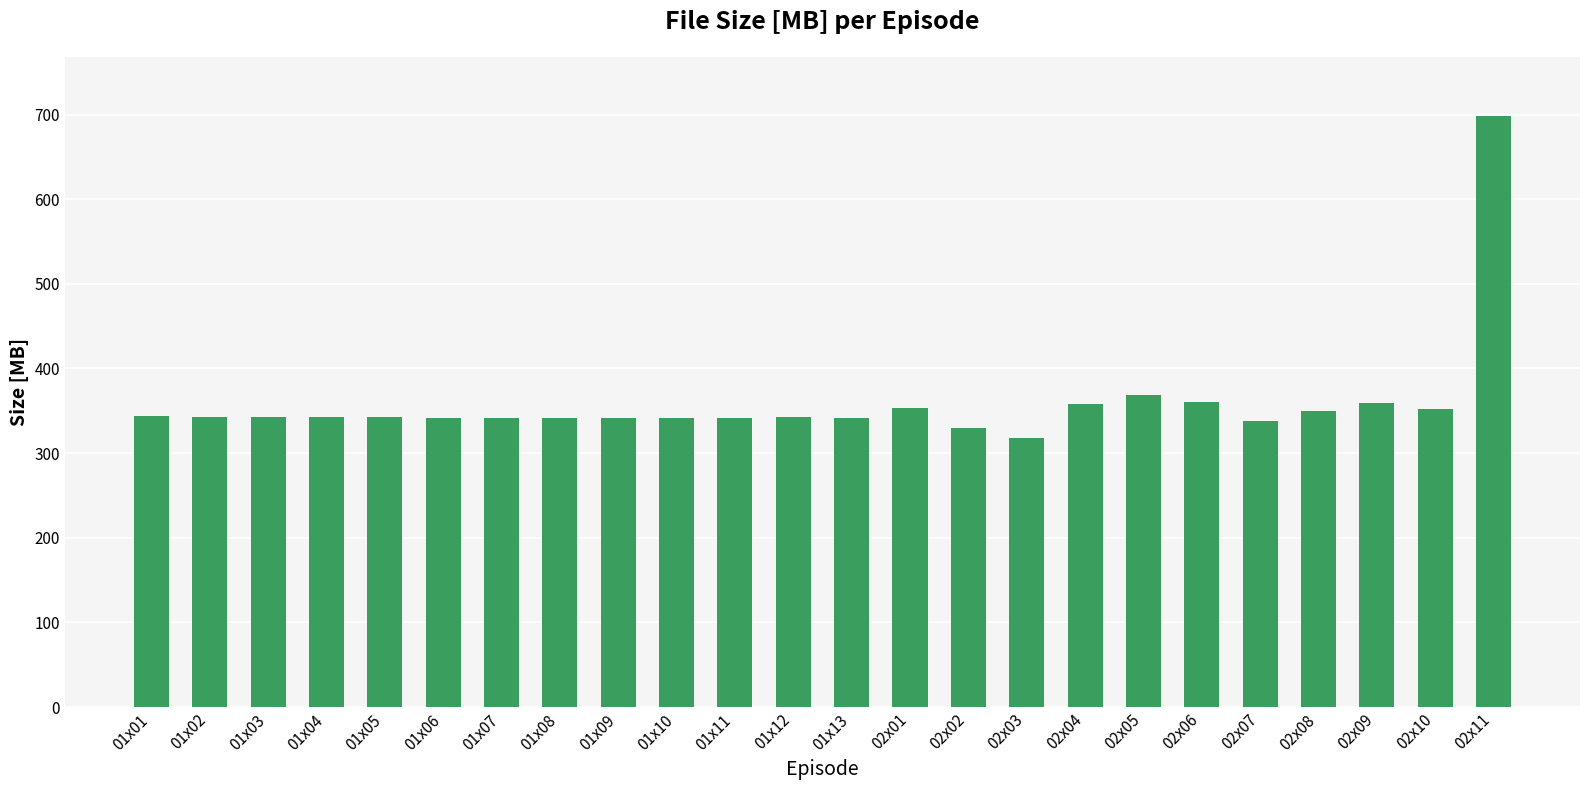

What is the smallest value displayed?

318.3